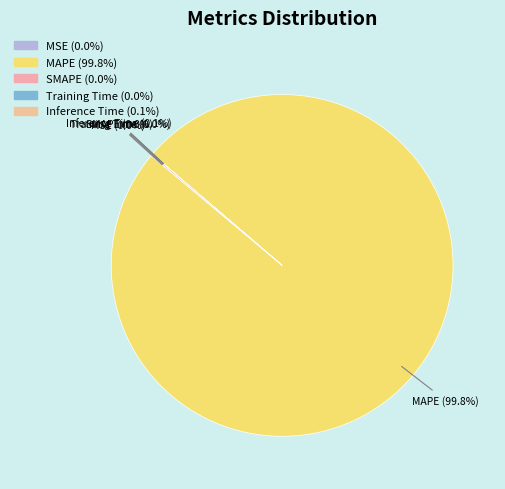

Which category has the biggest portion of the pie?

MAPE